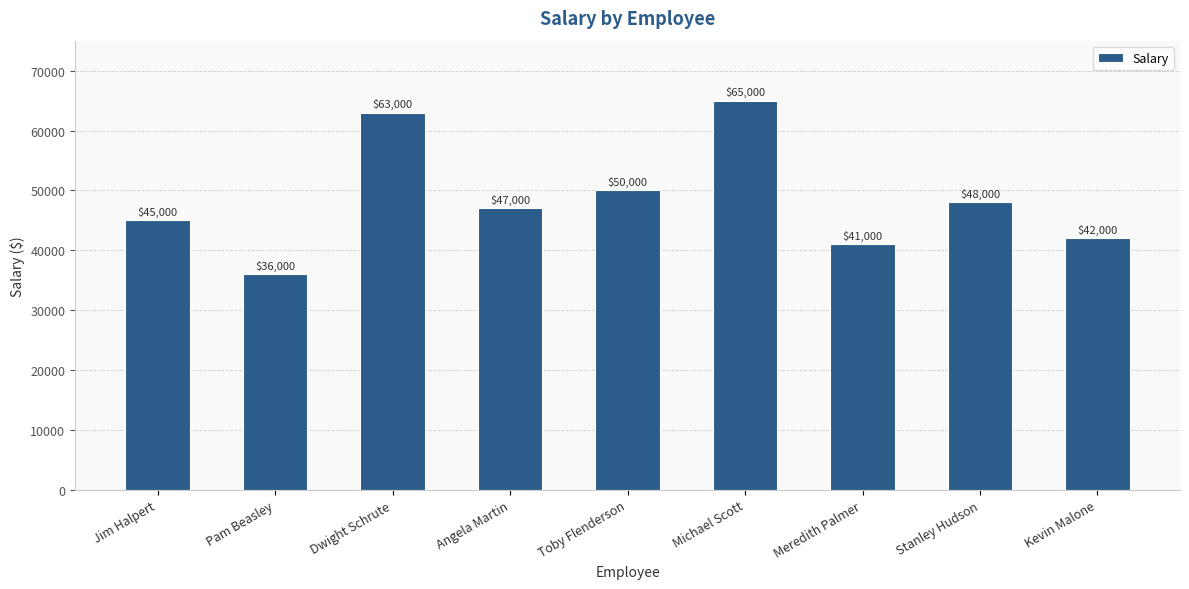

List the labels in order of value, largest first.

Michael Scott, Dwight Schrute, Toby Flenderson, Stanley Hudson, Angela Martin, Jim Halpert, Kevin Malone, Meredith Palmer, Pam Beasley